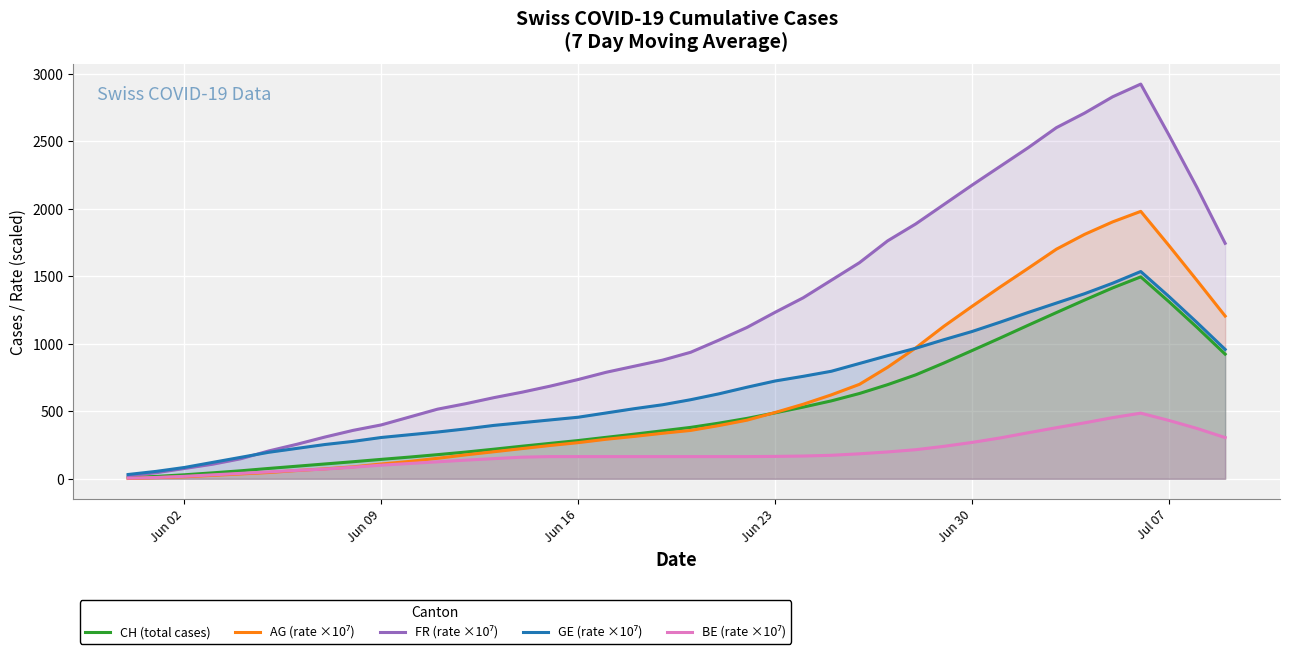

What is the maximum value shown in the chart?

2922.5